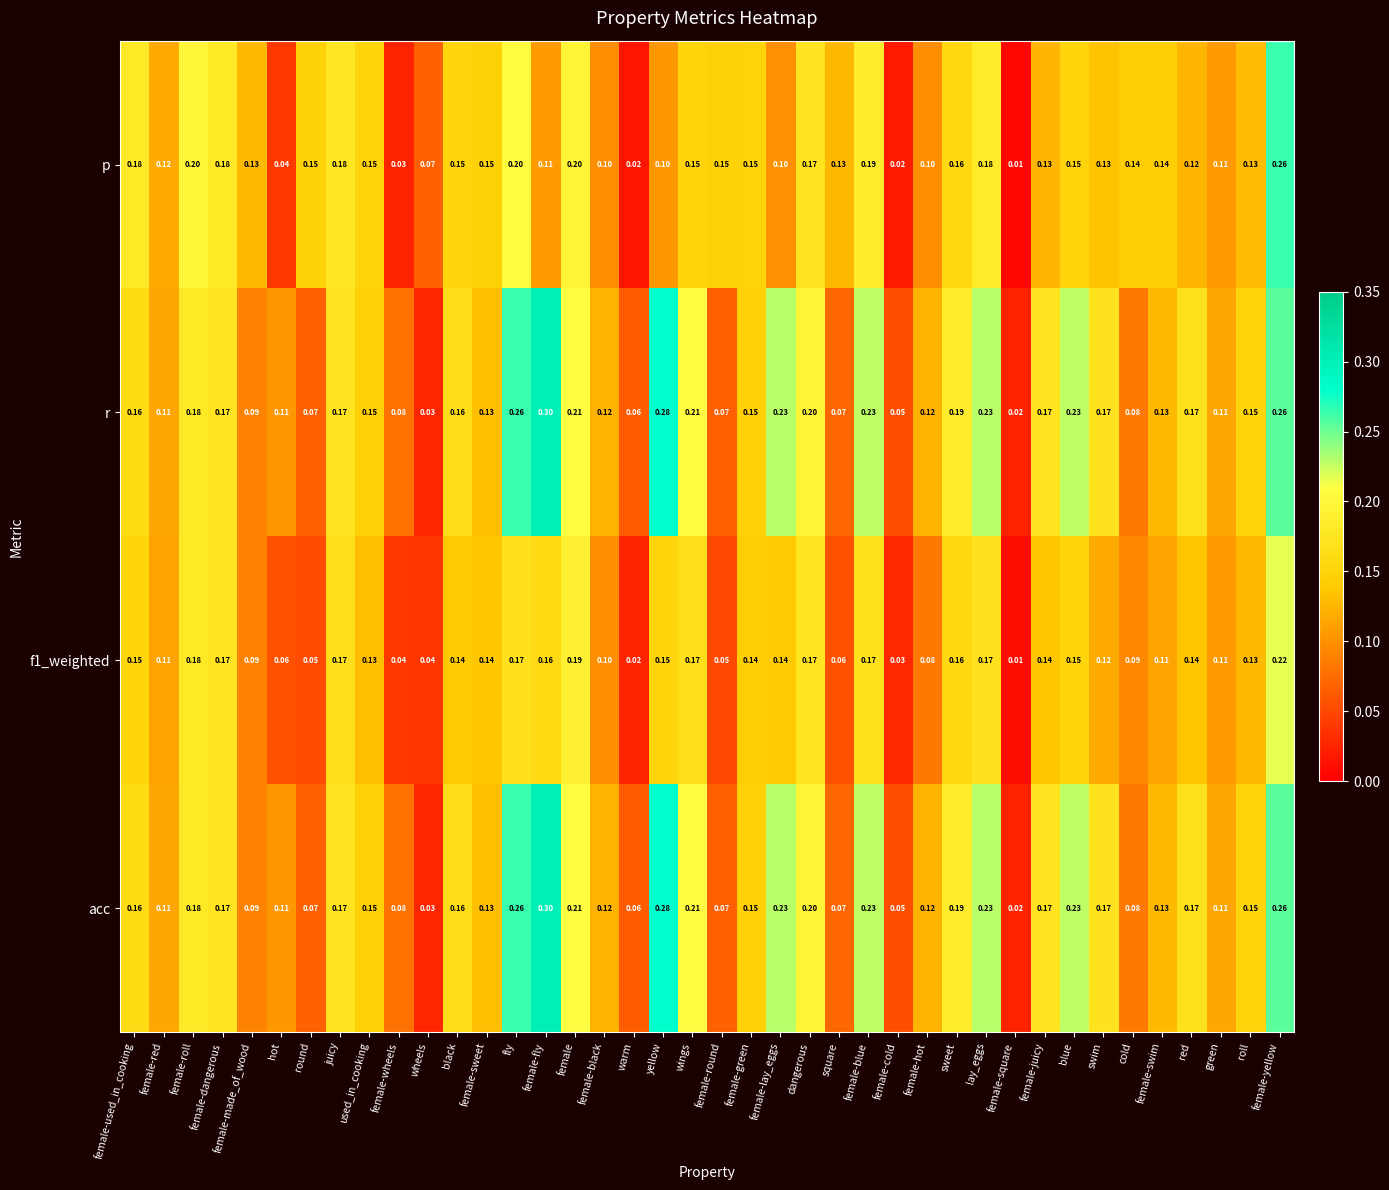

At how many categories does at least one series exceed 0?

40